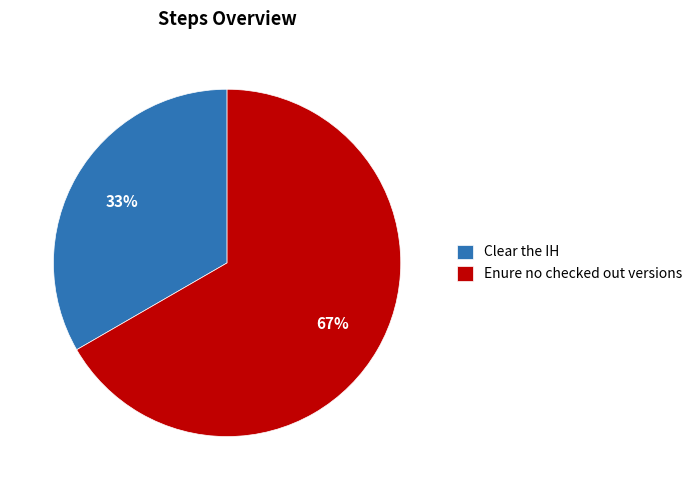

To the nearest percent, what percentage of the pie is Clear the IH?

33%